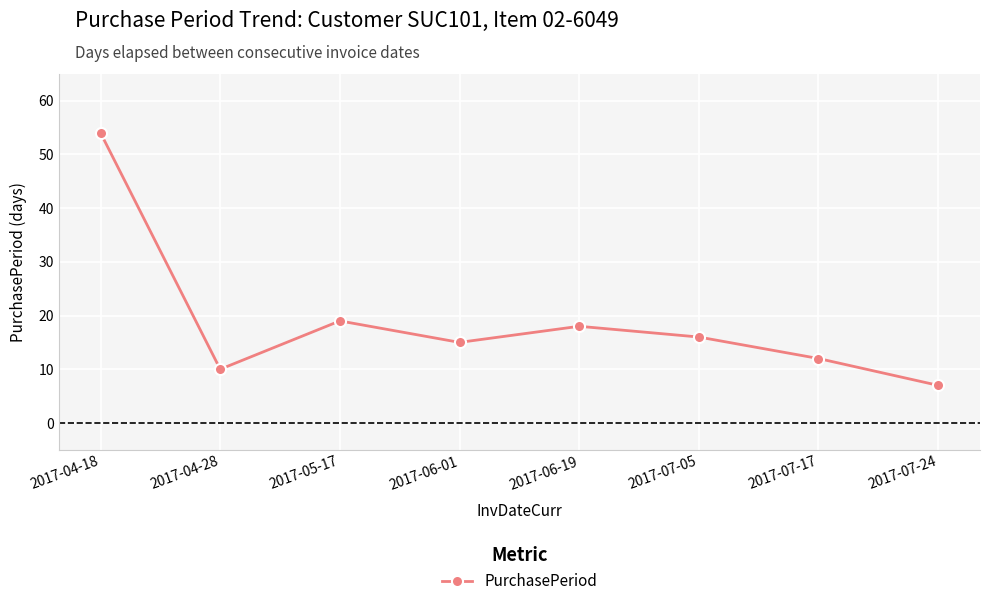

Rank the categories by value from highest to lowest.

2017-04-18, 2017-05-17, 2017-06-19, 2017-07-05, 2017-06-01, 2017-07-17, 2017-04-28, 2017-07-24